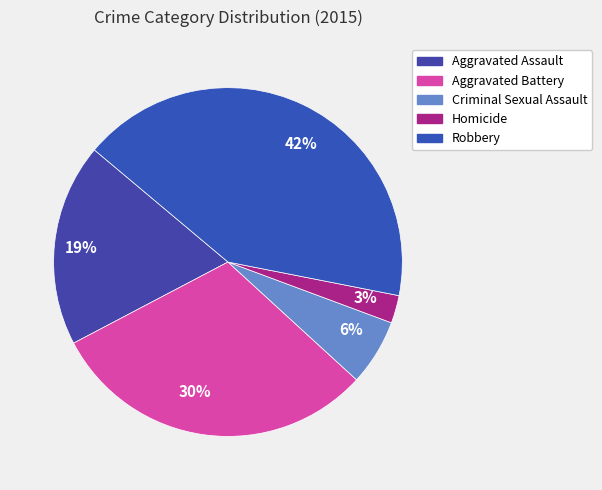

Which has a higher value, 30% or 3%?

30%